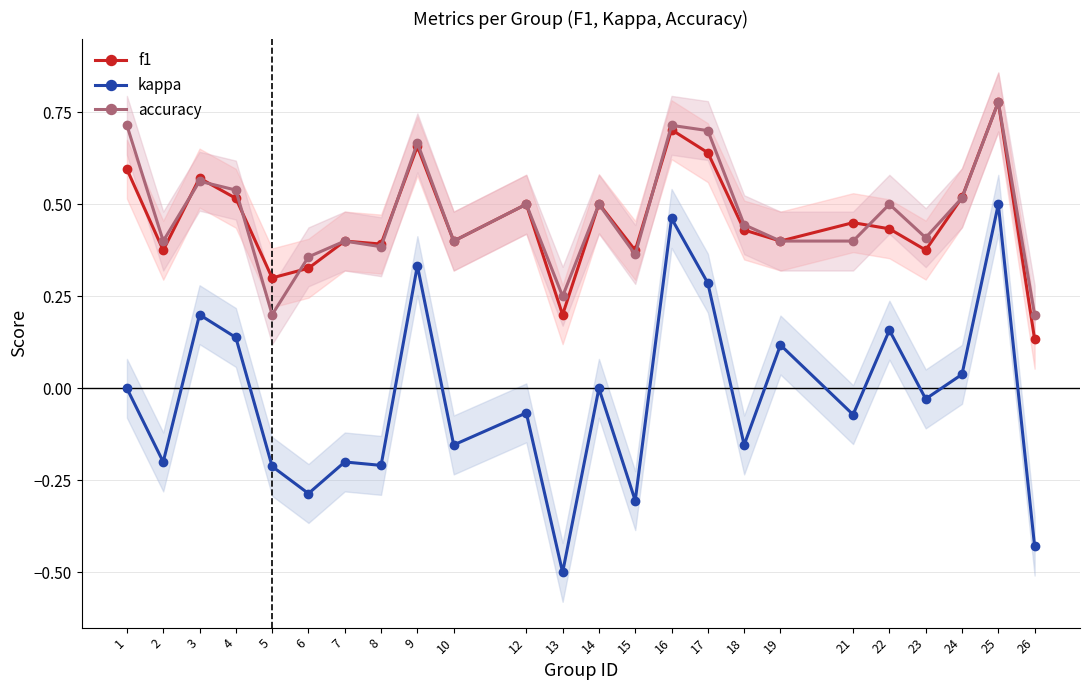

What is the value of the kappa point at the 3rd from the left?

0.2